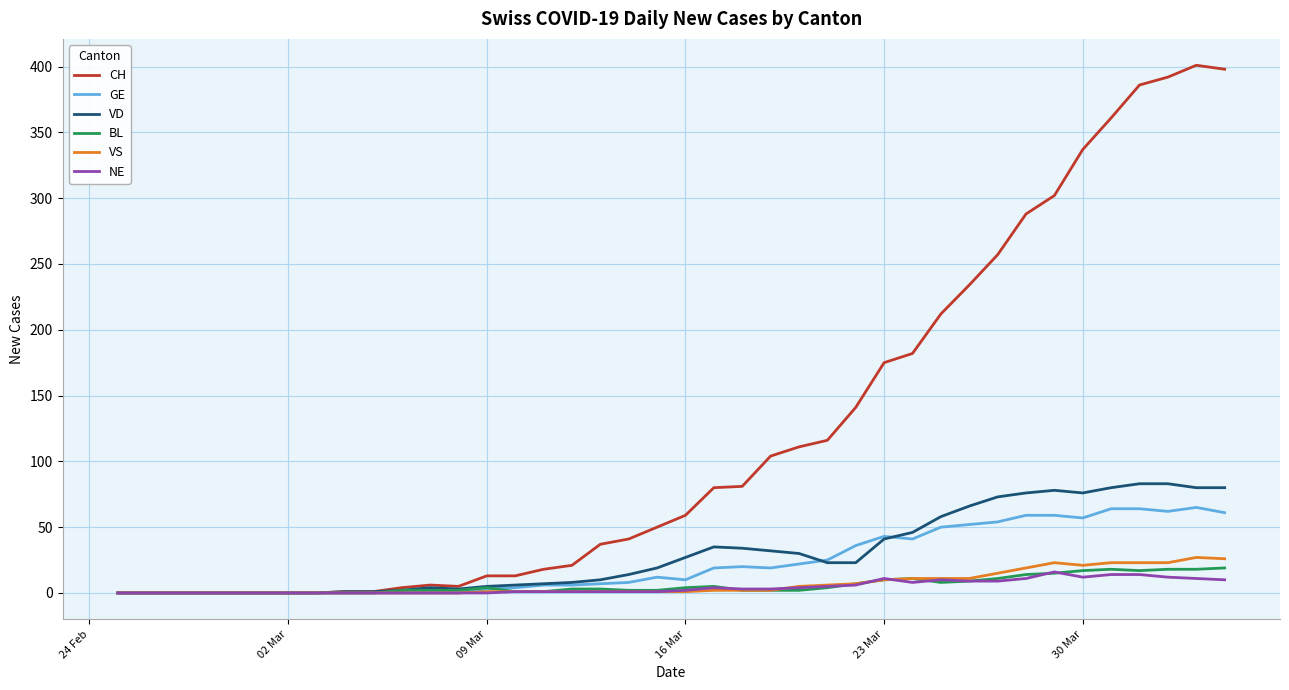

Which series has the widest spread of values?

CH